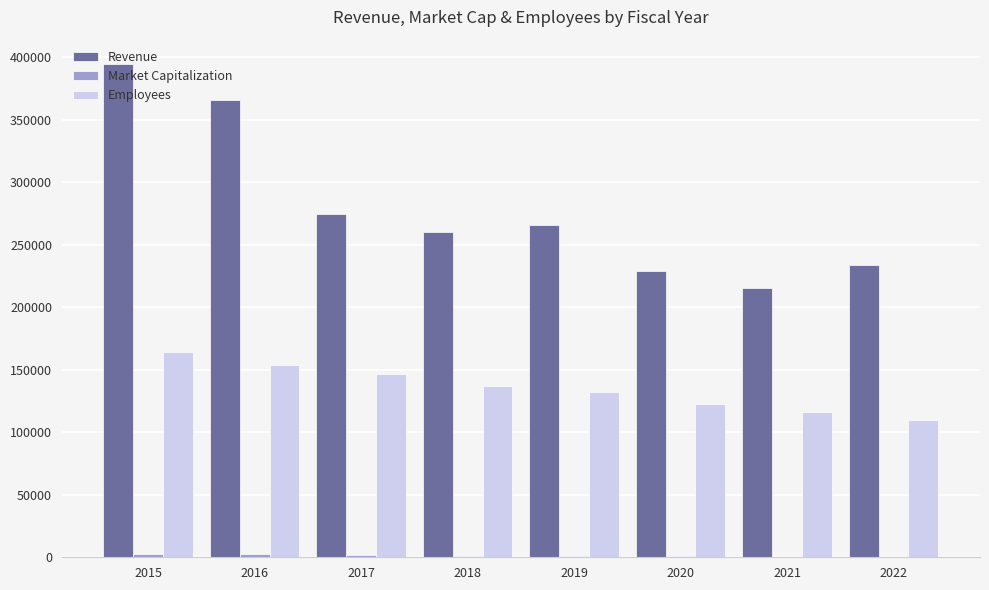

What value does the Employees series have at 2020, to the nearest 50?

123000